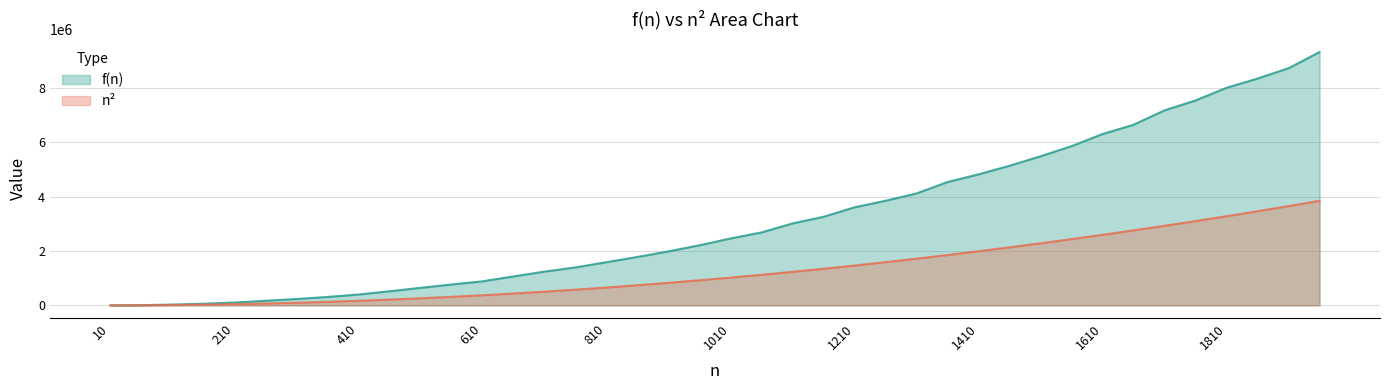

Reading left to right, extract all data points from this chart.

f(n): 239	8044	28729	60089	104259	168024	234549	308769	399079	516834	643909	767069	883209	1063604	1239849	1395384	1586719	1778939	1984059	2207864	2457714	2679714	3010539	3254434	3602594	3843929	4111919	4532489	4814099	5130039	5476709	5850734	6295019	6636344	7165479	7529084	7995004	8333849	8713289	9307499
n^2: 100	3600	12100	25600	44100	67600	96100	129600	168100	211600	260100	313600	372100	435600	504100	577600	656100	739600	828100	921600	1020100	1123600	1232100	1345600	1464100	1587600	1716100	1849600	1988100	2131600	2280100	2433600	2592100	2755600	2924100	3097600	3276100	3459600	3648100	3841600